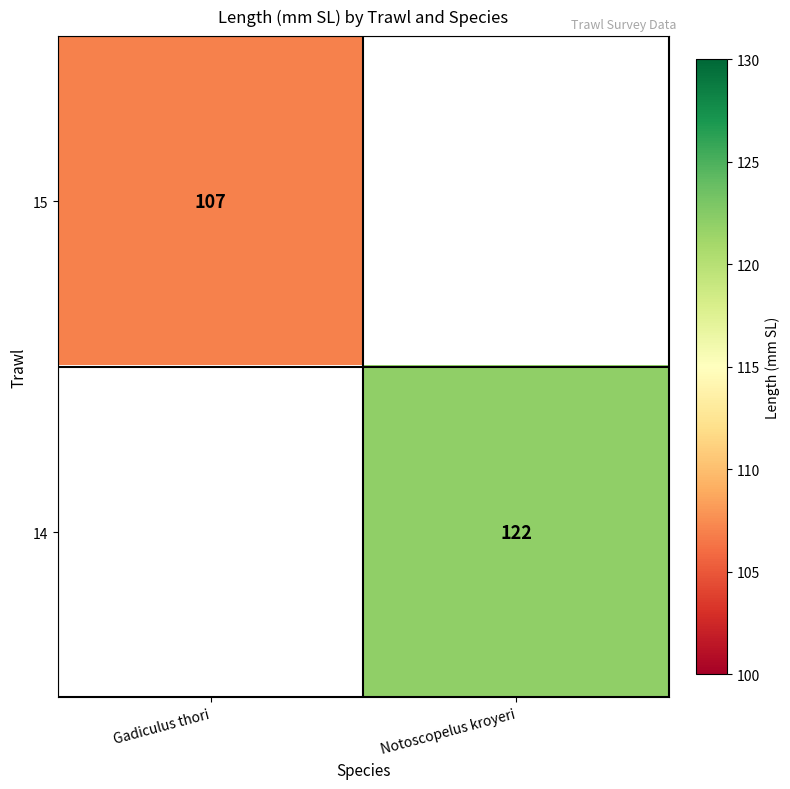

Count the number of categories in the chart.

2